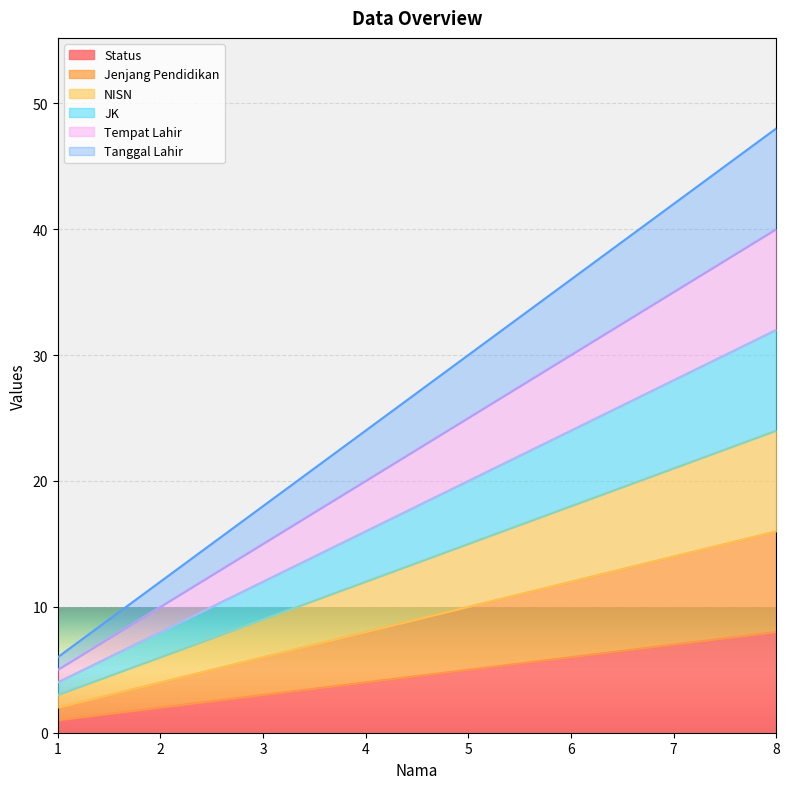

Does the chart display data point markers on the line(s)?

No